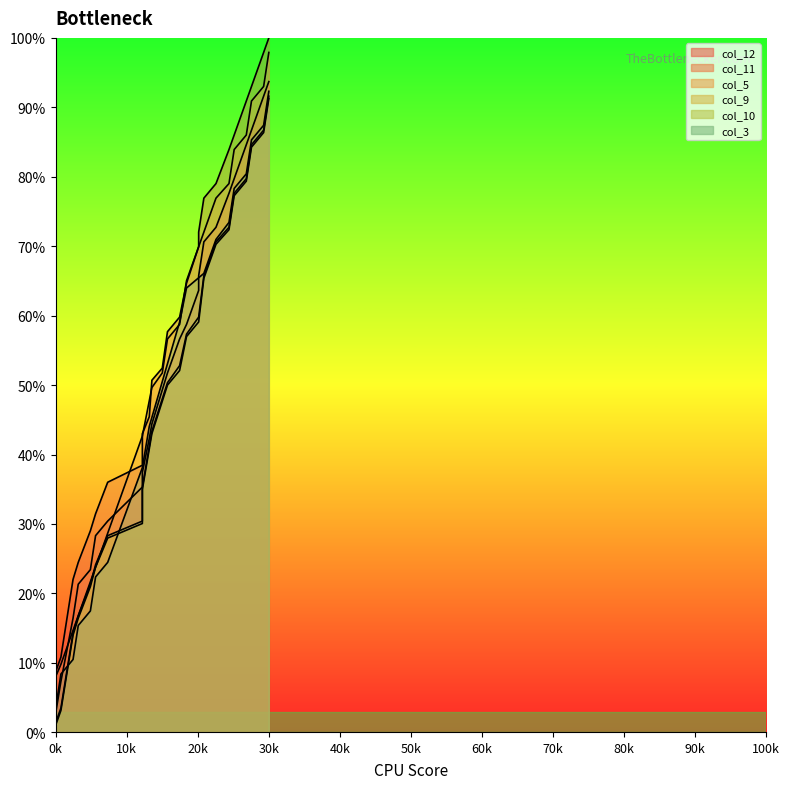

What is the average value?

51.7